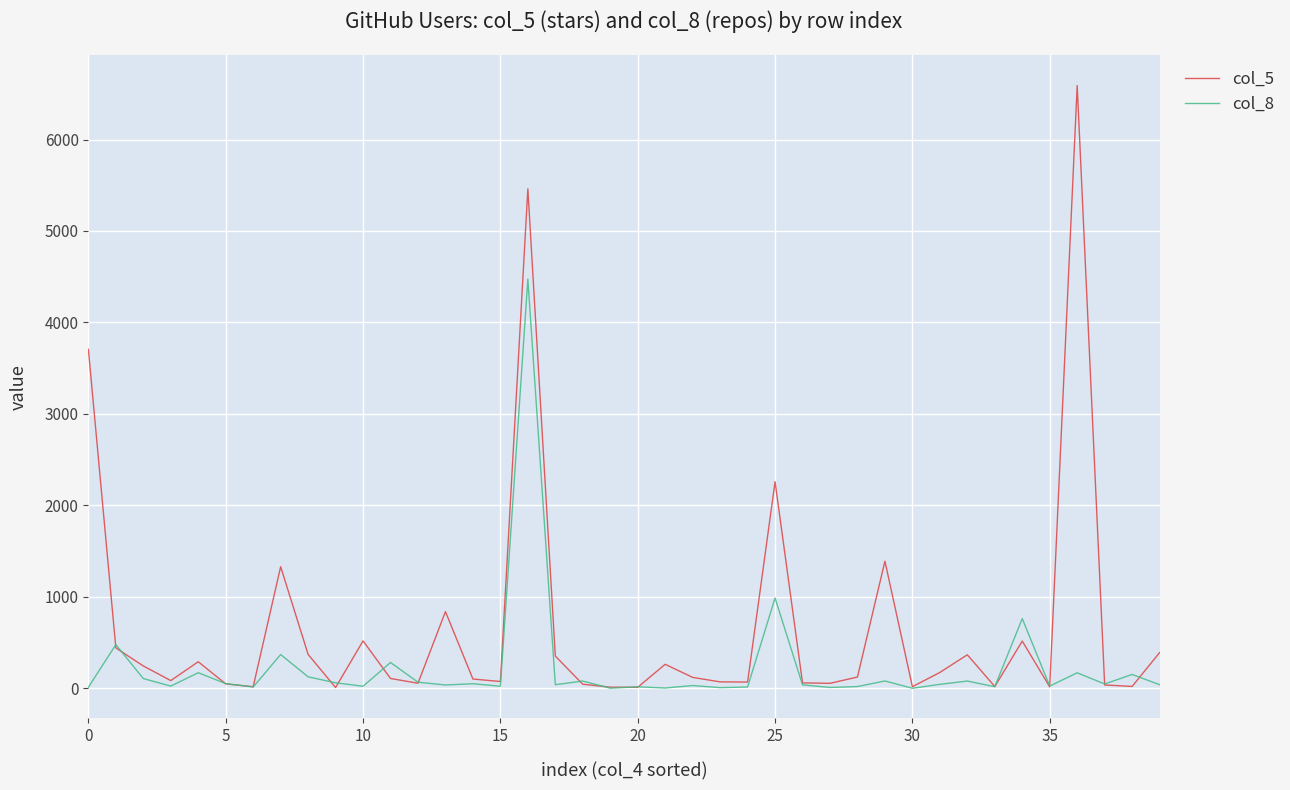

What is the minimum value shown in the chart?

1